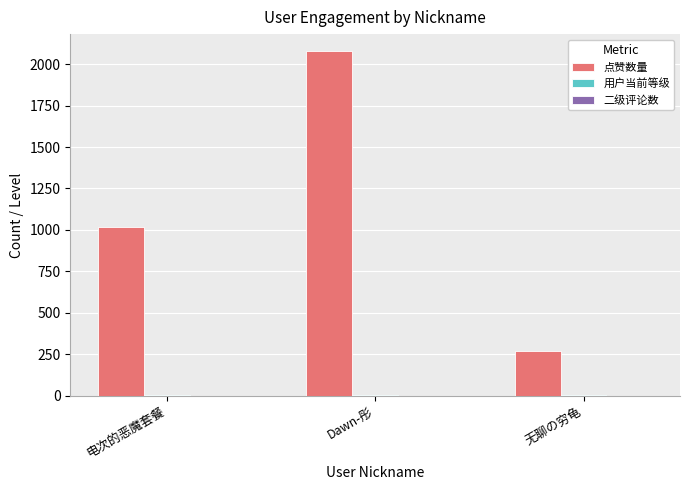

Where is 点赞数量 nearest to the value 1174?

电次的恶魔套餐